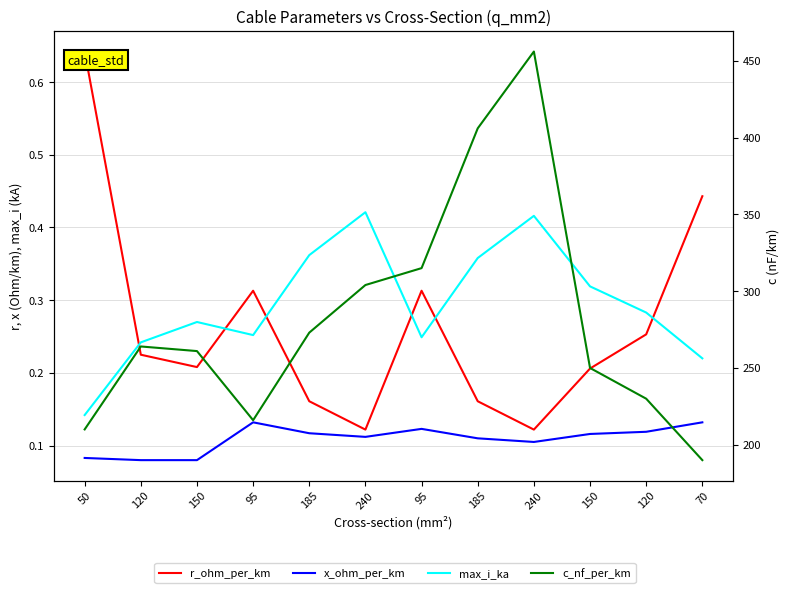

What is the difference between the maximum and minimum values in the max_i_ka series?

0.3